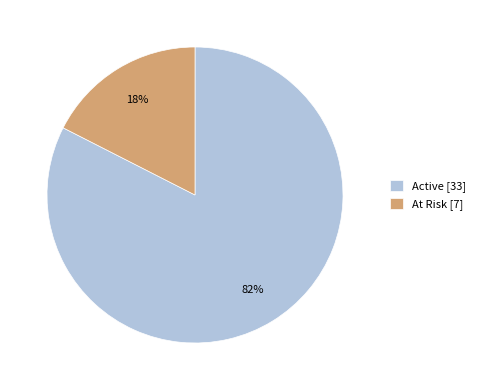

Is At Risk the majority of the pie?

No